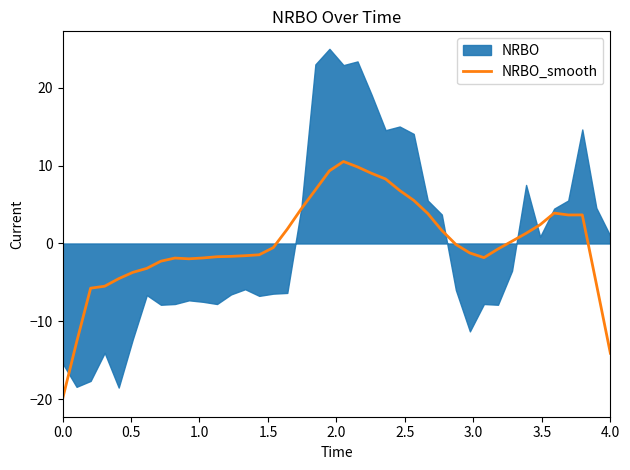

What is the lowest value of the NRBO_smooth series?

-20.0